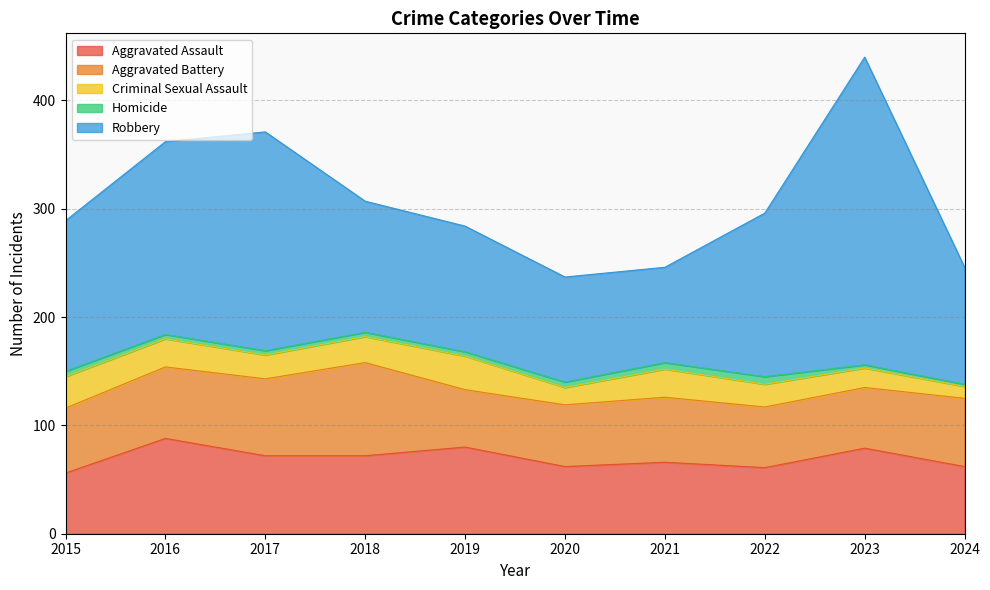

The value of Robbery at 2017 is 202. True or false?

True